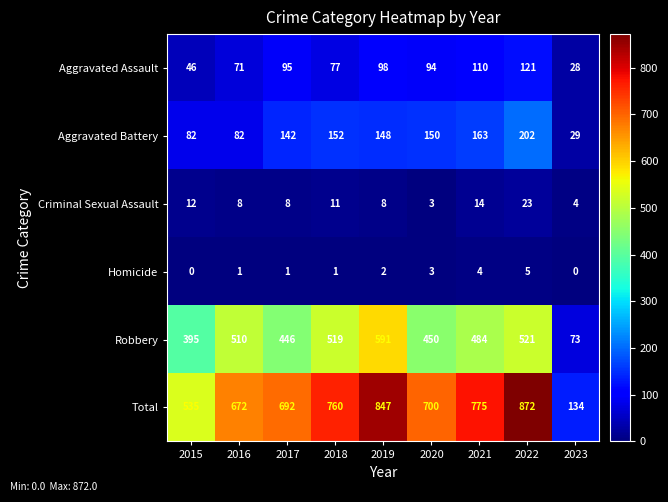

At which label is Aggravated Assault closest to 74?

2016